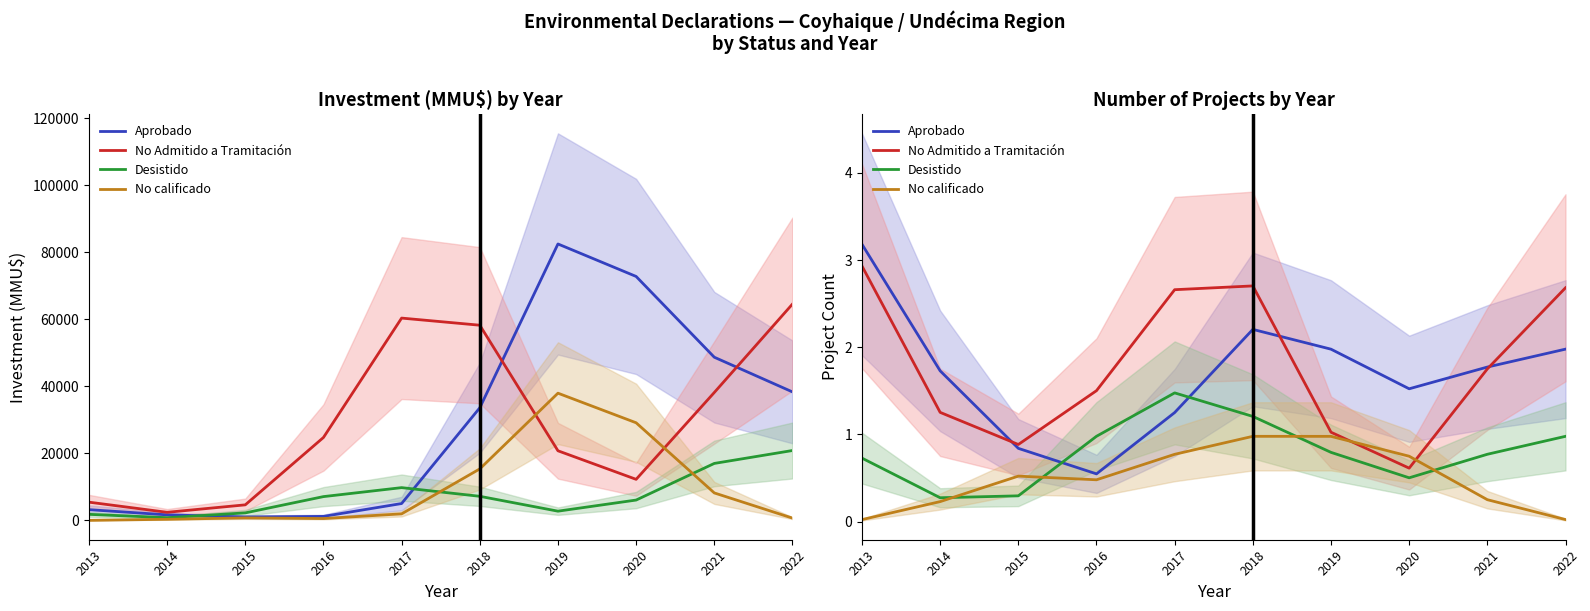

Rank the series by their maximum value, from highest to lowest.

Aprobado, No Admitido a Tramitación, Desistido, No calificado